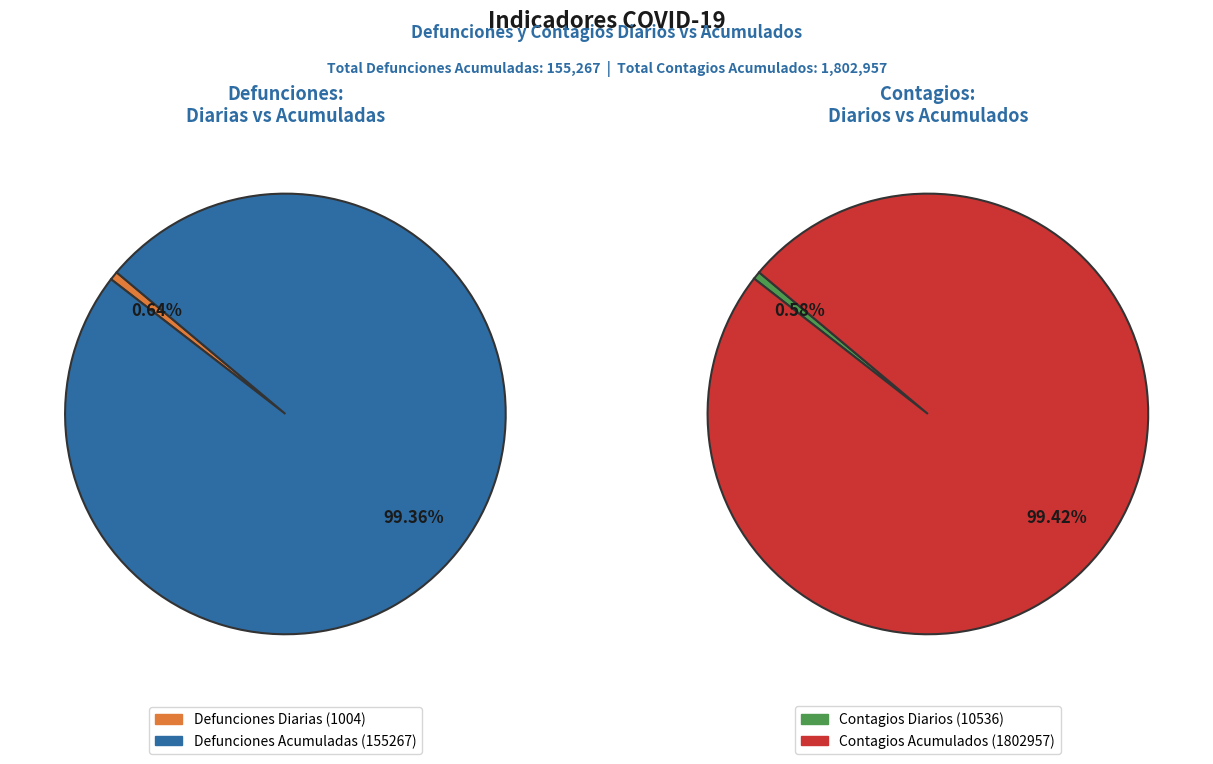

Is it true that CONTAGIOS DIARIOS is 1% of the pie?

True